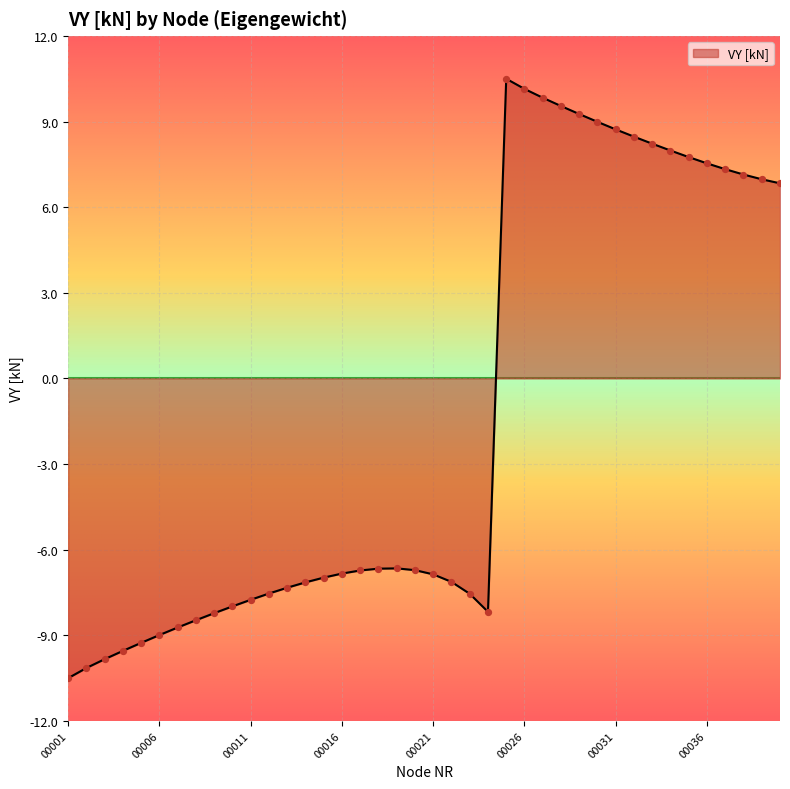

What is the difference between the maximum and minimum values?

21.0